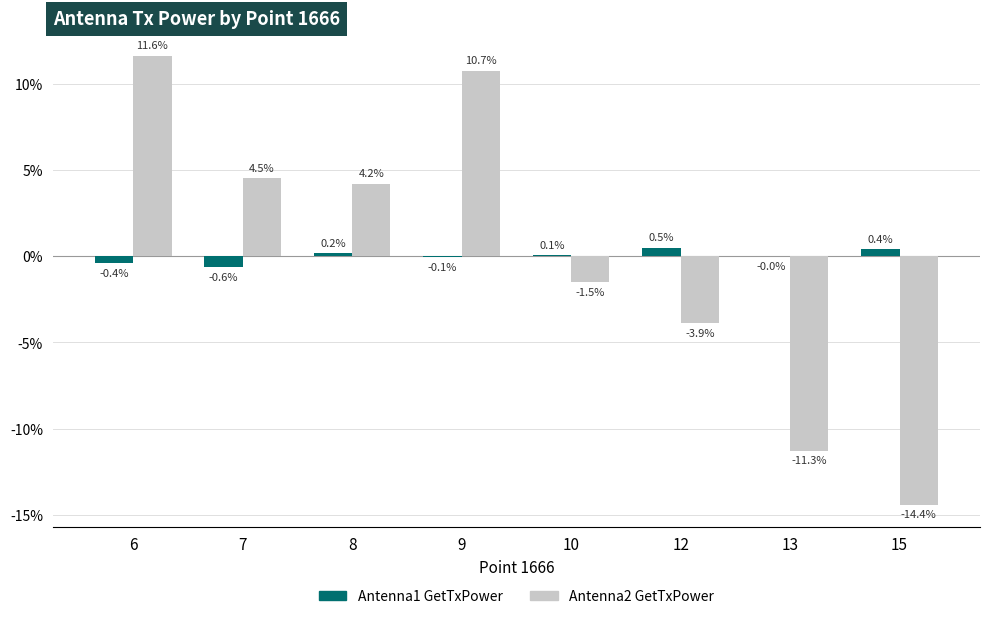

What is the sum of the Antenna1 GetTxPower values at 15 and 9?

0.3